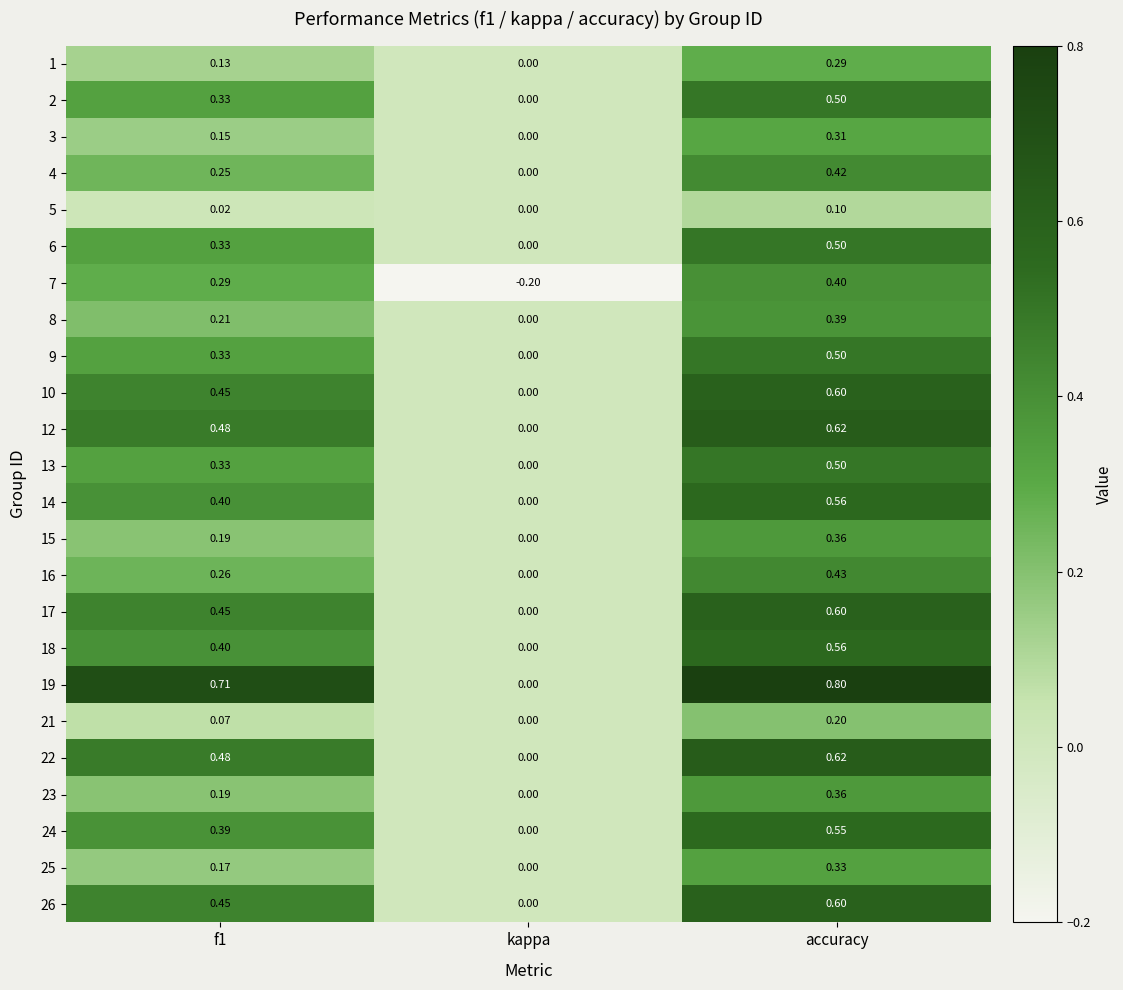

Is the value of 4 at f1 greater than the value of 23 at accuracy?

No